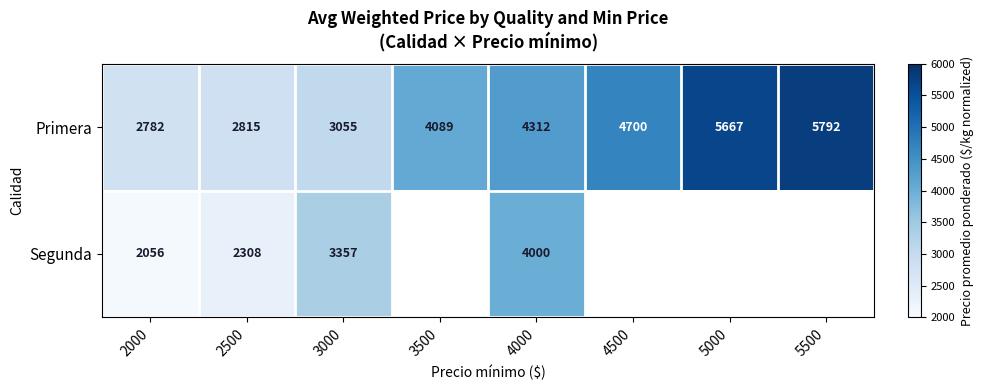

At which category does the chart reach its peak across all series?

5500